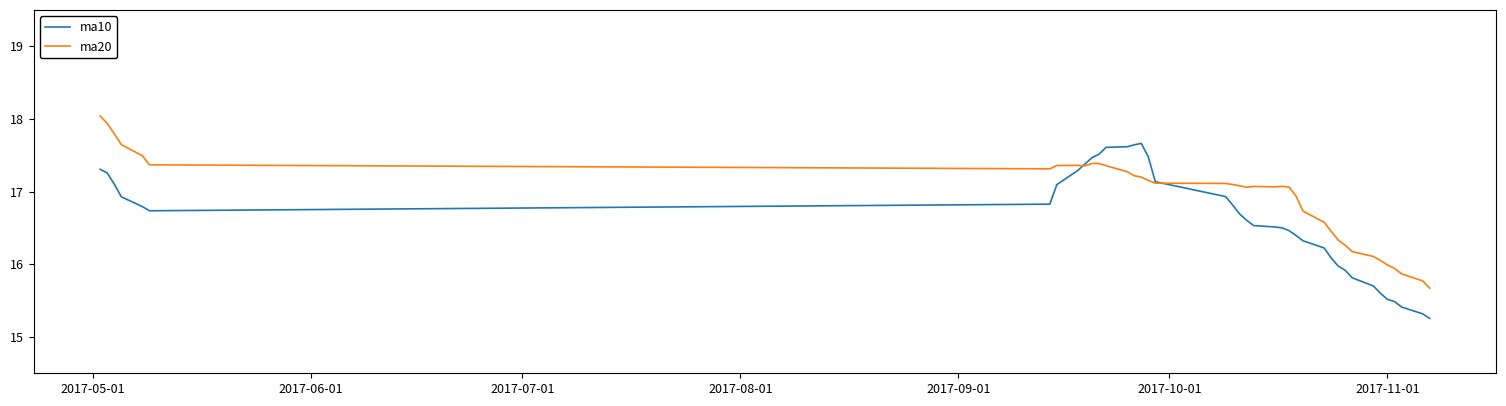

Which series has the largest total across all categories?

ma20